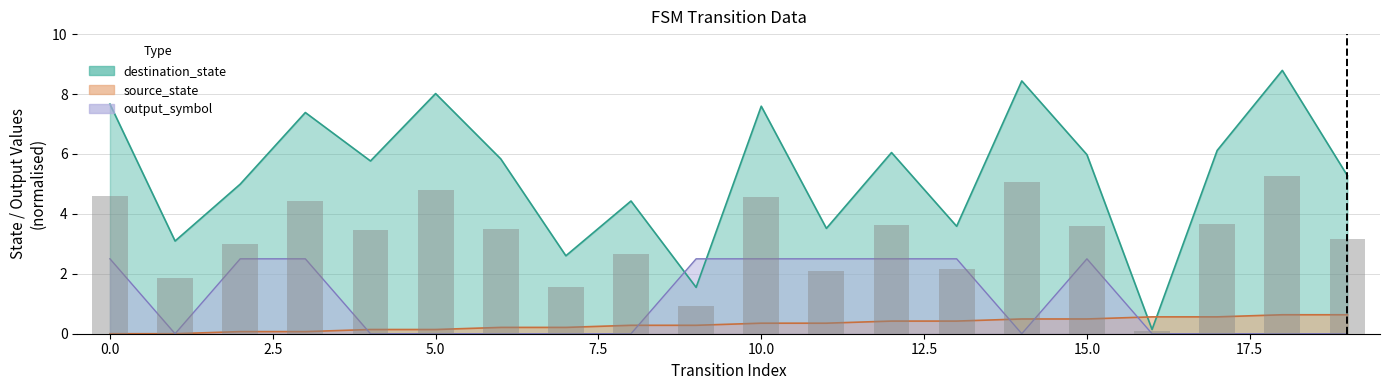

The value of output_symbol at 19 is -1.4. True or false?

False